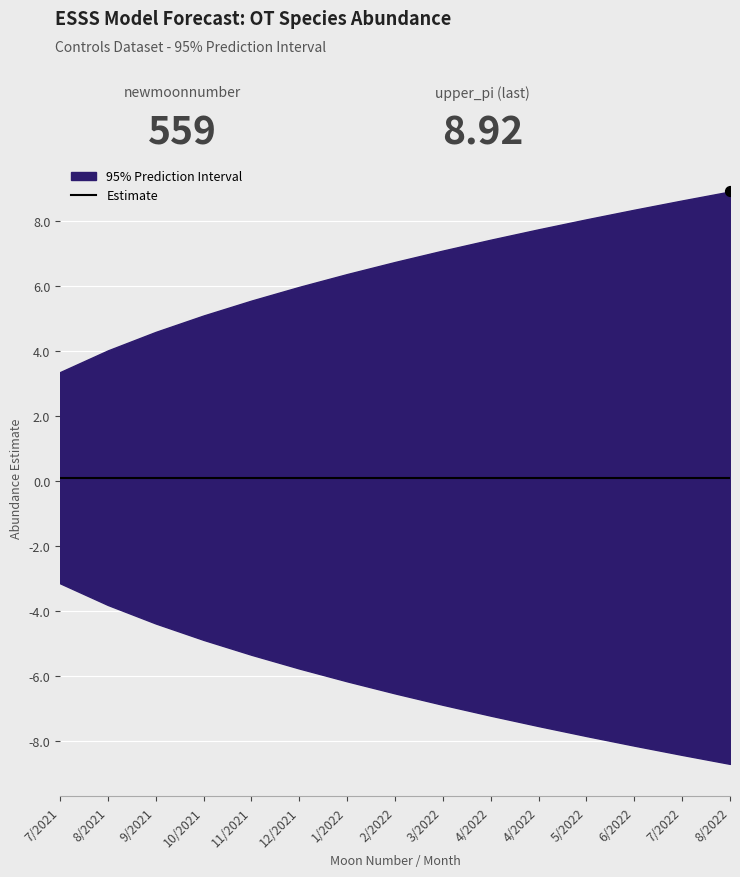

At how many categories does at least one series exceed 3?

15